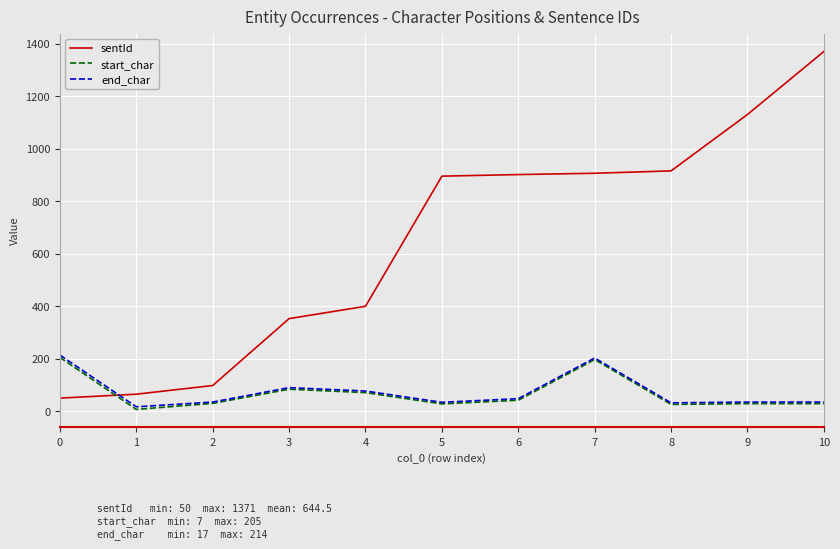

How many times do end_char and sentId cross each other?

1